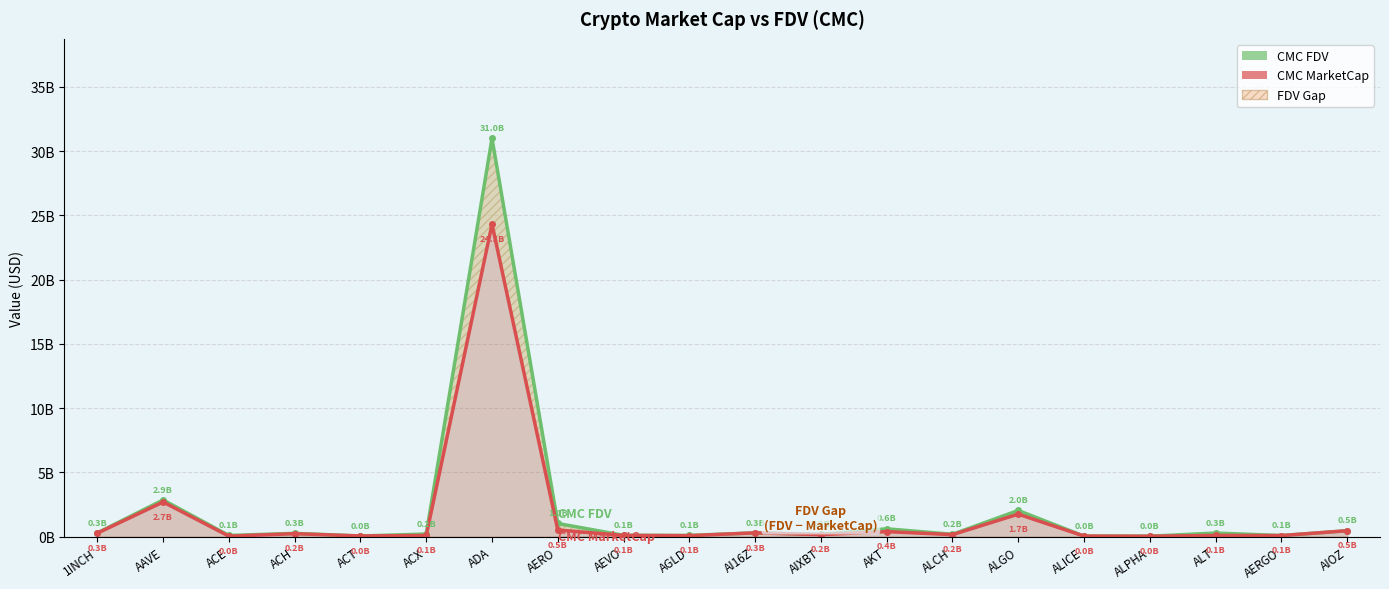

At ALICE, list the series in order from smallest to largest.

CMC FDV, CMC MarketCap